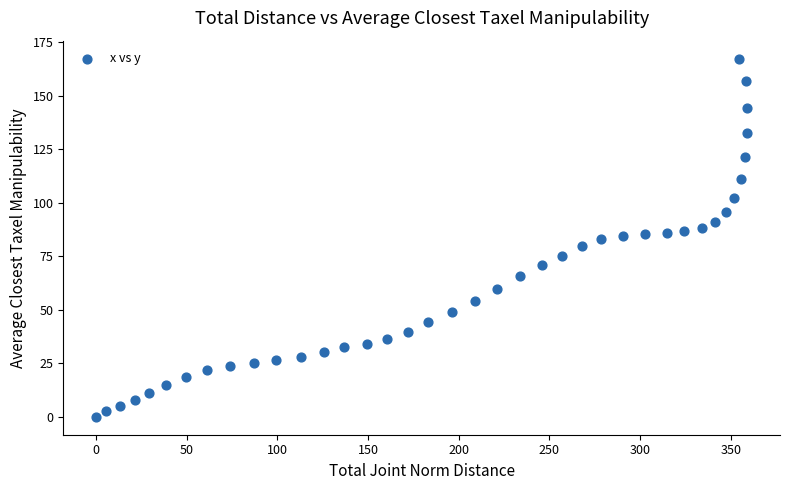

What is the range of Y values (max minus min)?

167.4